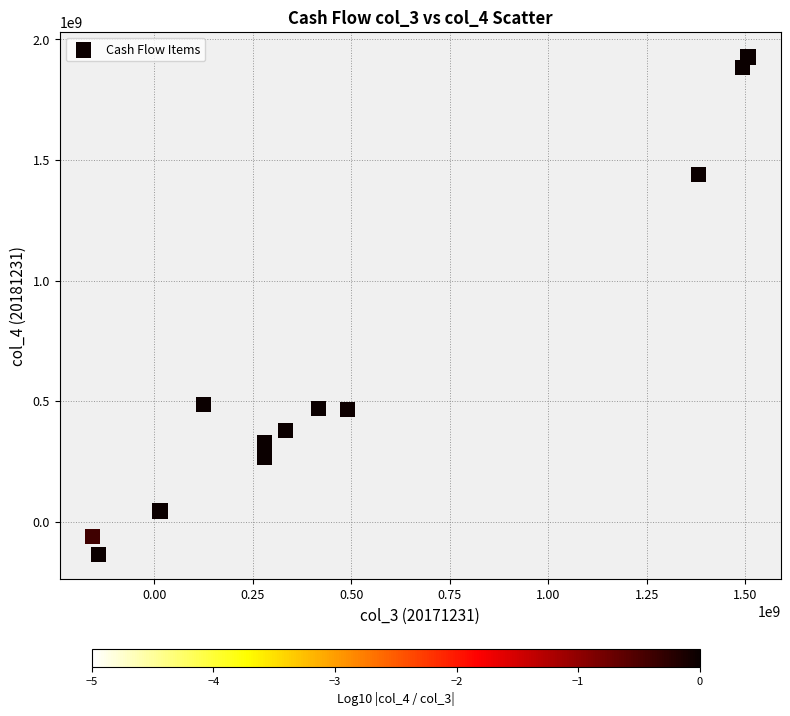

What is the range of Y values (max minus min)?

2061781910.3